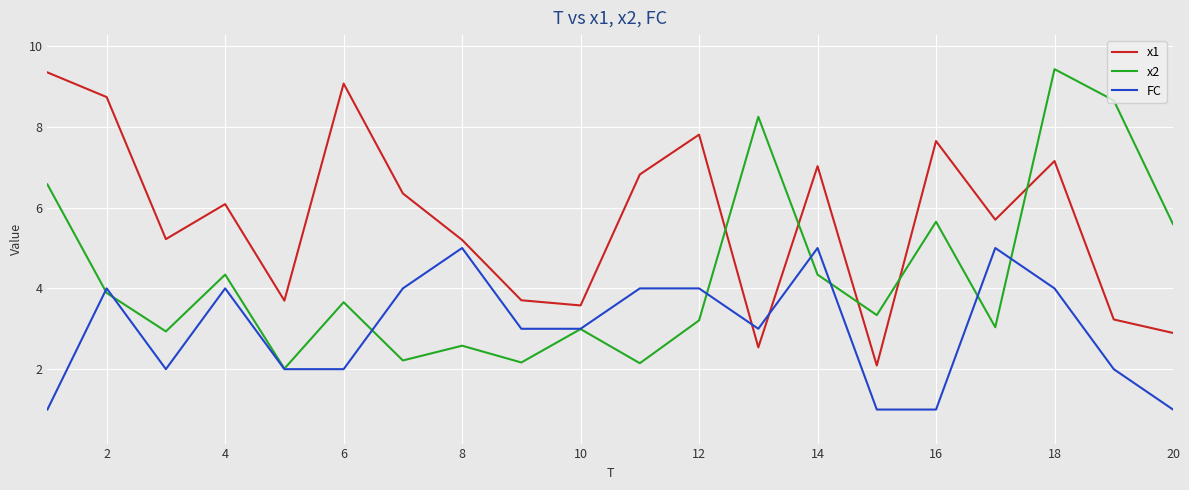

What is the smallest value displayed?

1.0